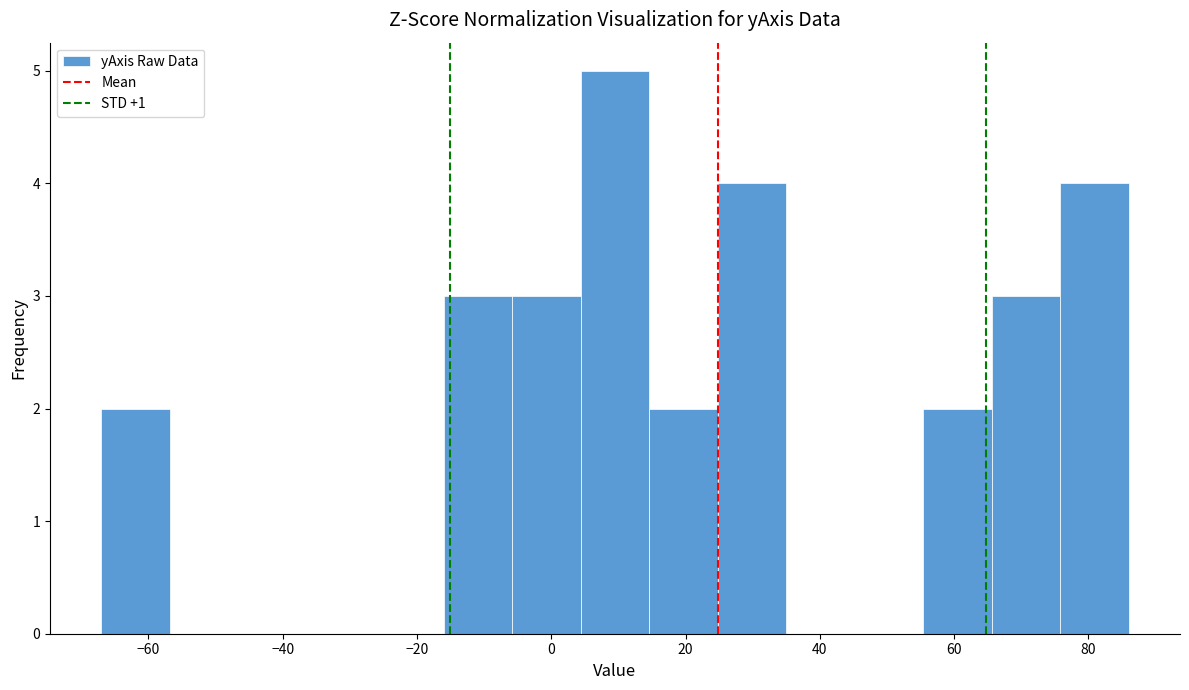

Over which range of the x-axis is the bar tallest?

4.4 to 14.6